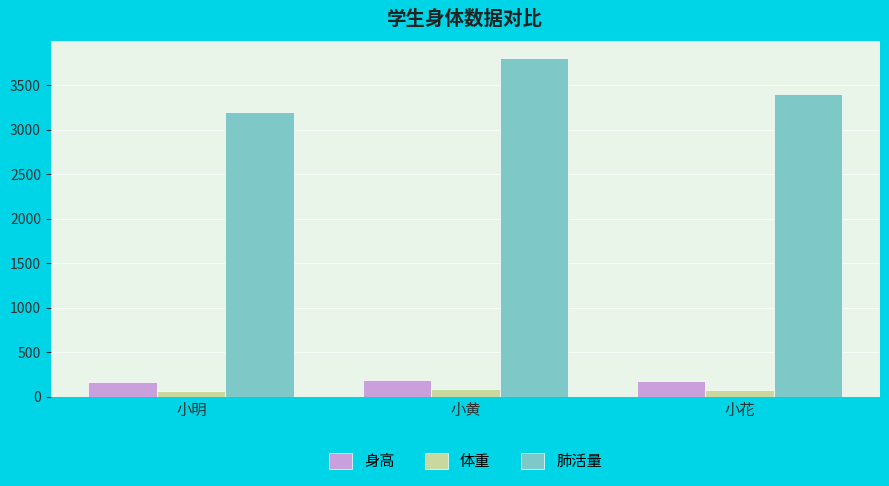

What is the greatest value displayed?

3800